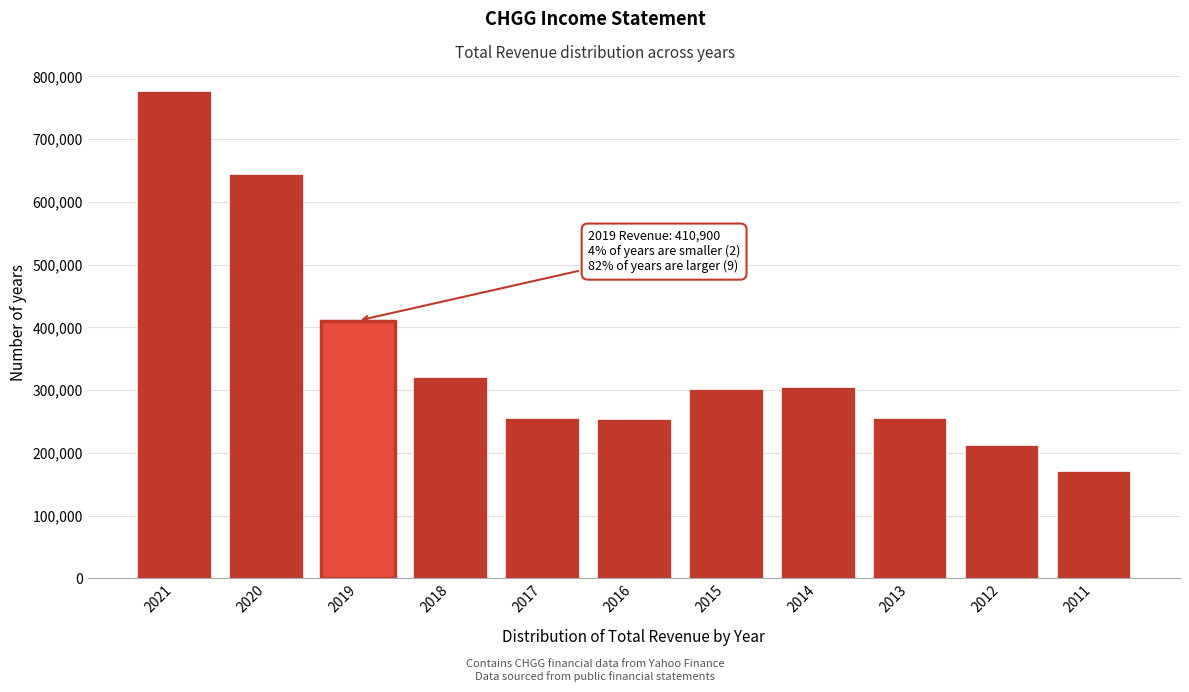

What is the value of the 11th bar from the left?

172000